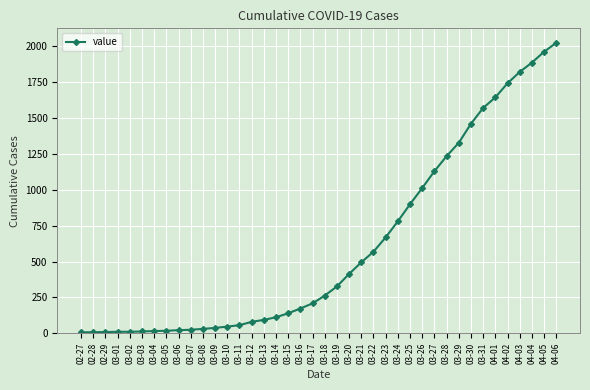

What is the greatest value displayed?

2025